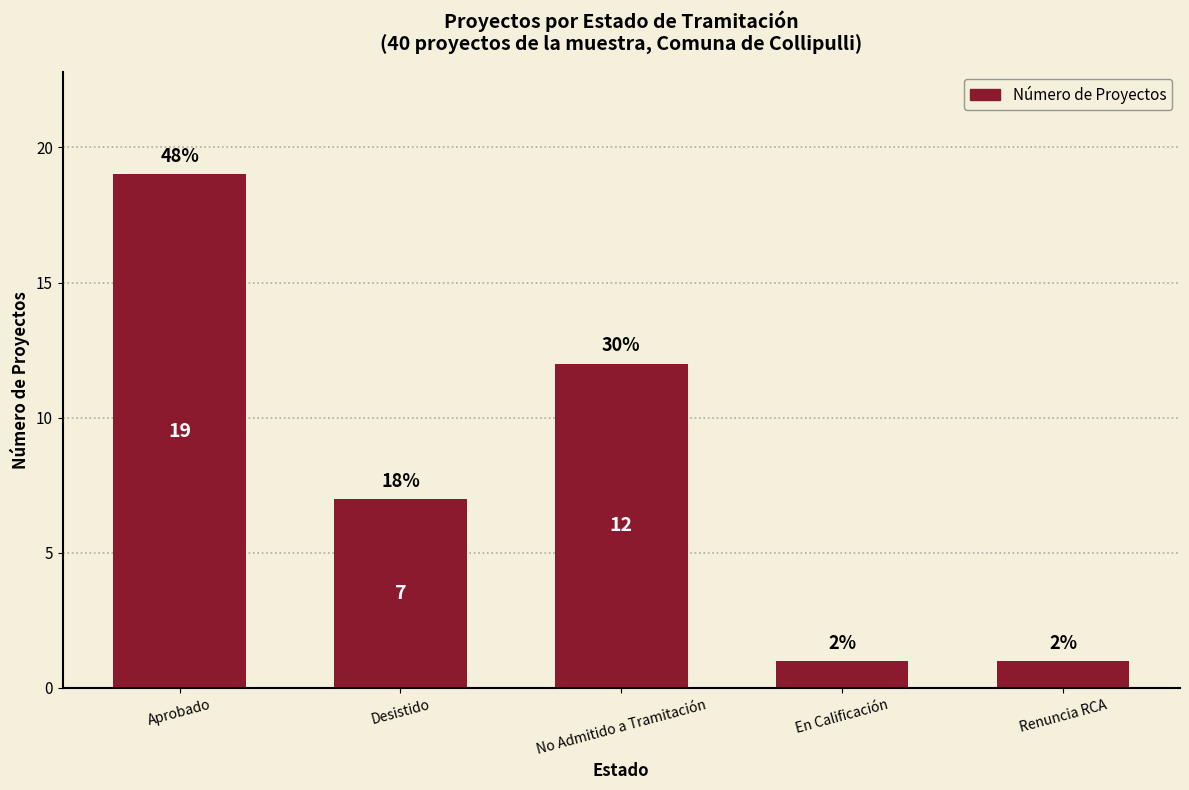

What is the ratio of the value at No Admitido a Tramitación to the value at En Calificación?

12.0